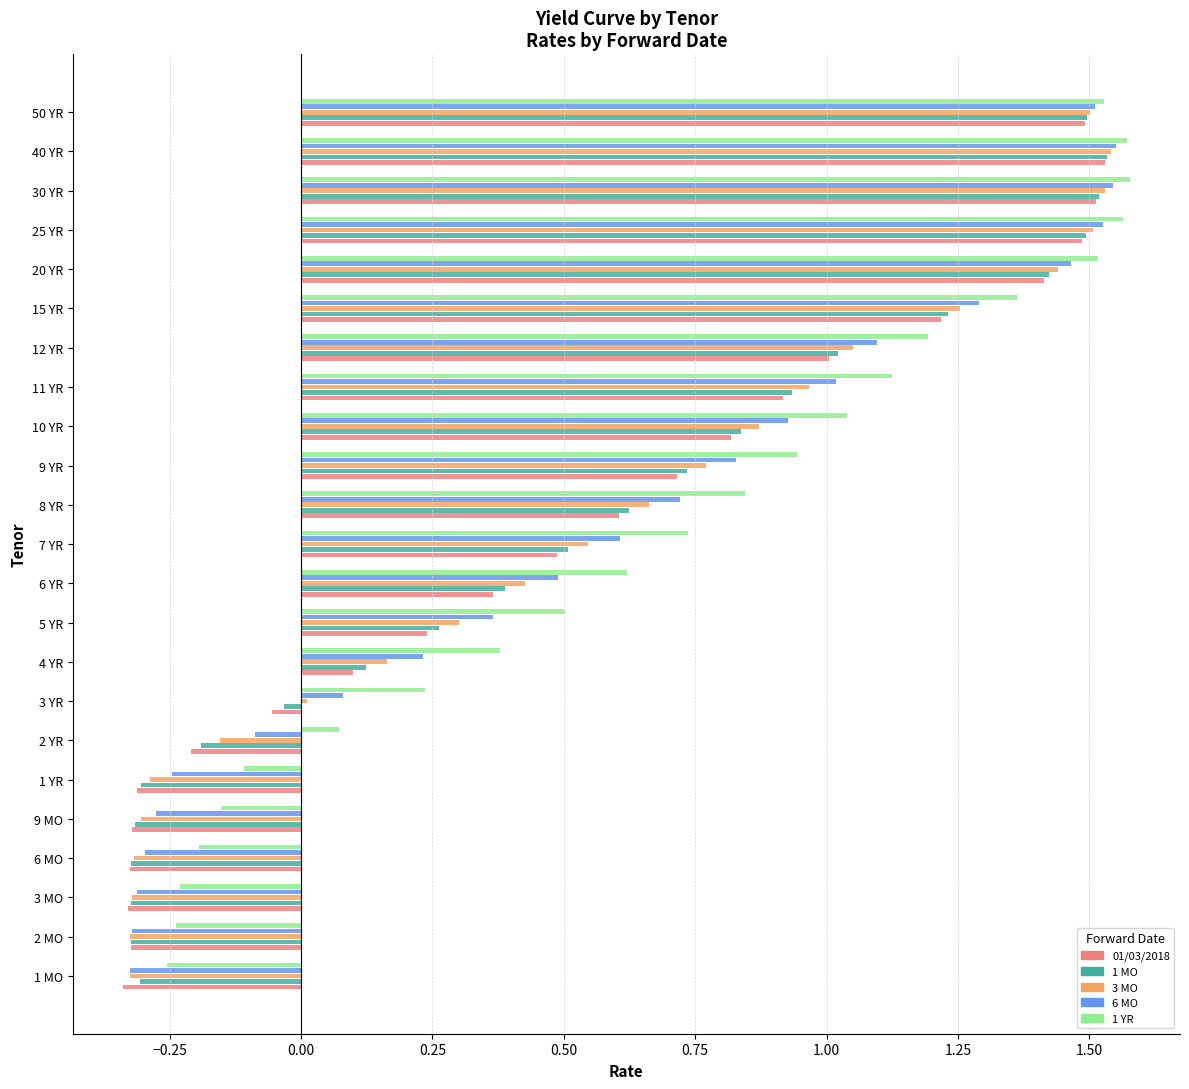

Is it true that 01/03/2018 equals 0.7 at 9 YR?

True